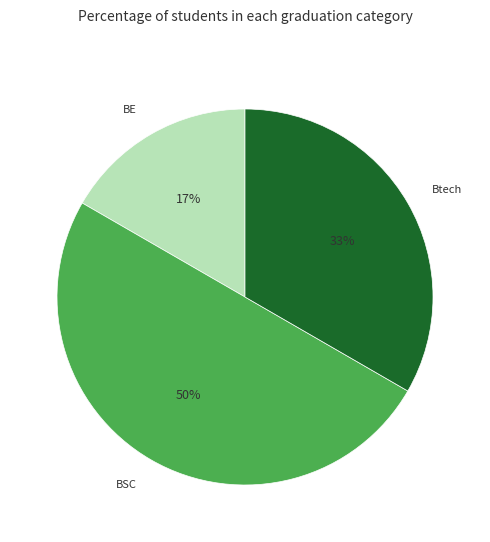

Which has a higher value, BE or BSC?

BSC